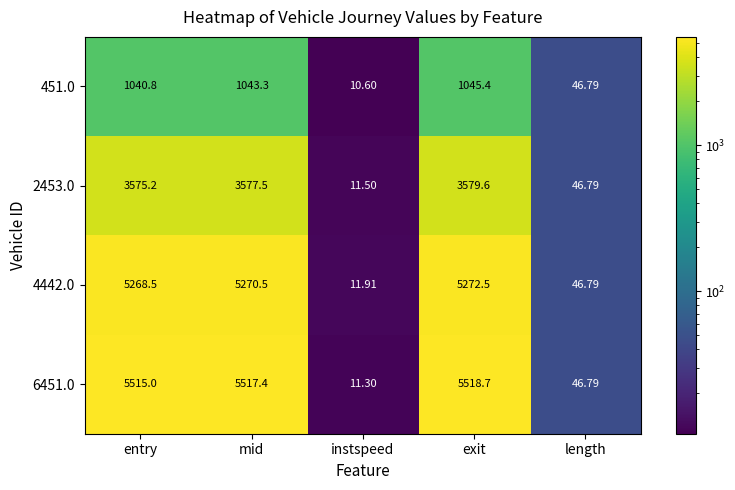

At which category is the sum across all series the highest?

exit